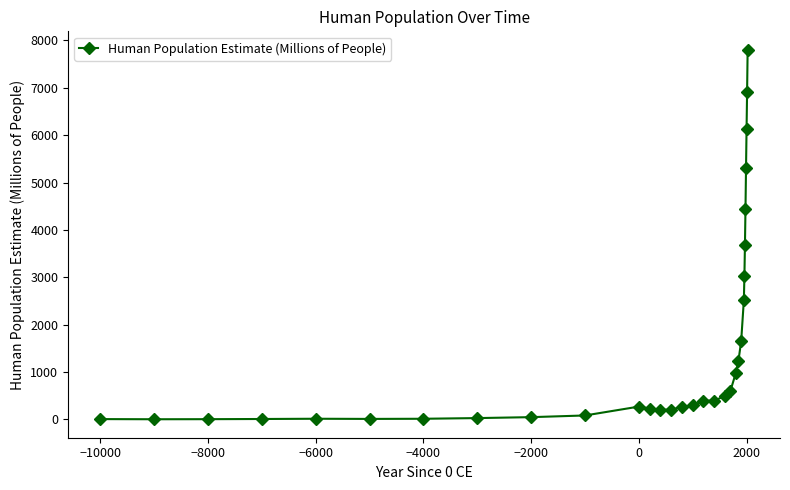

What is the value of the 24th point from the left?

2521.0